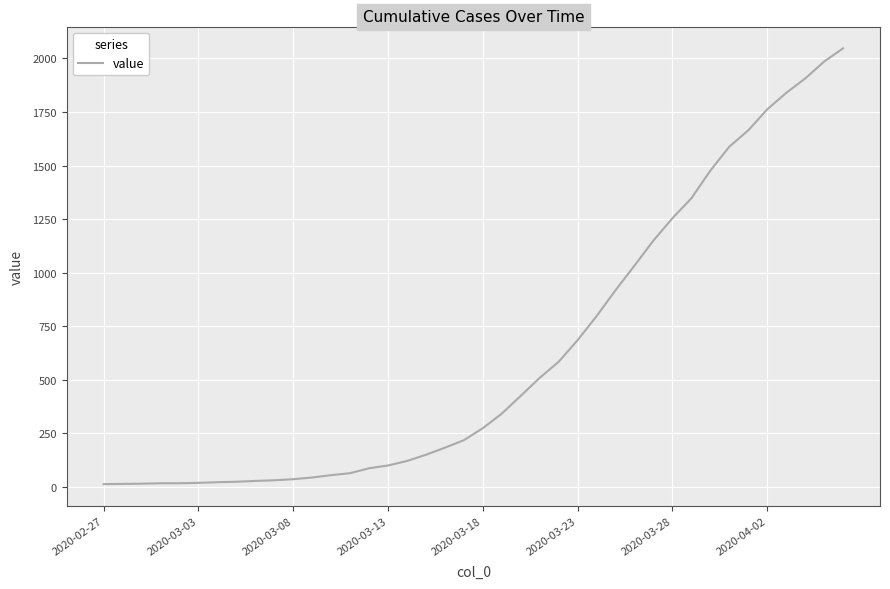

What is the difference between the maximum and minimum values?

2034